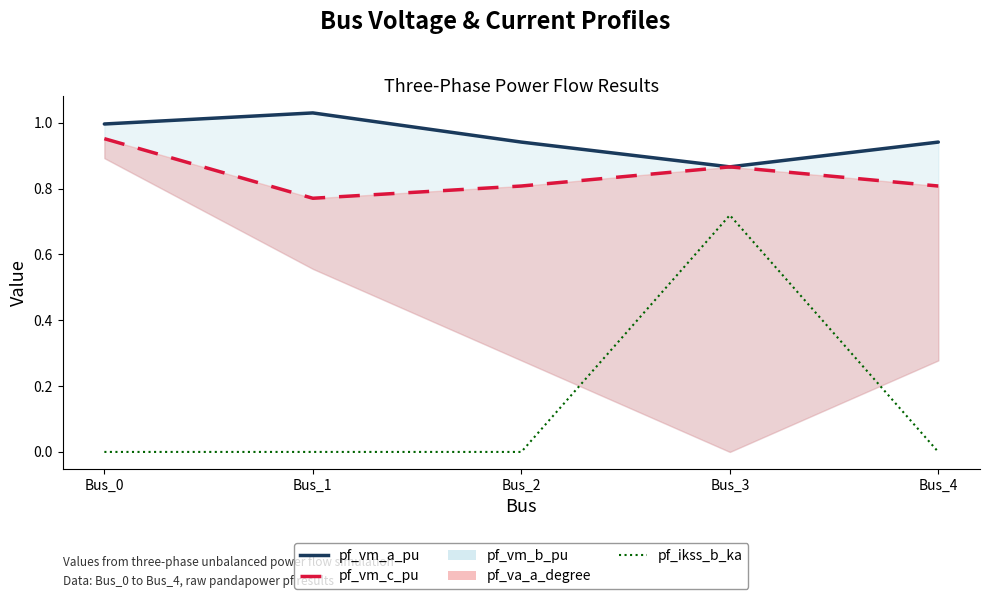

Which category has the highest value across all series?

Bus_1